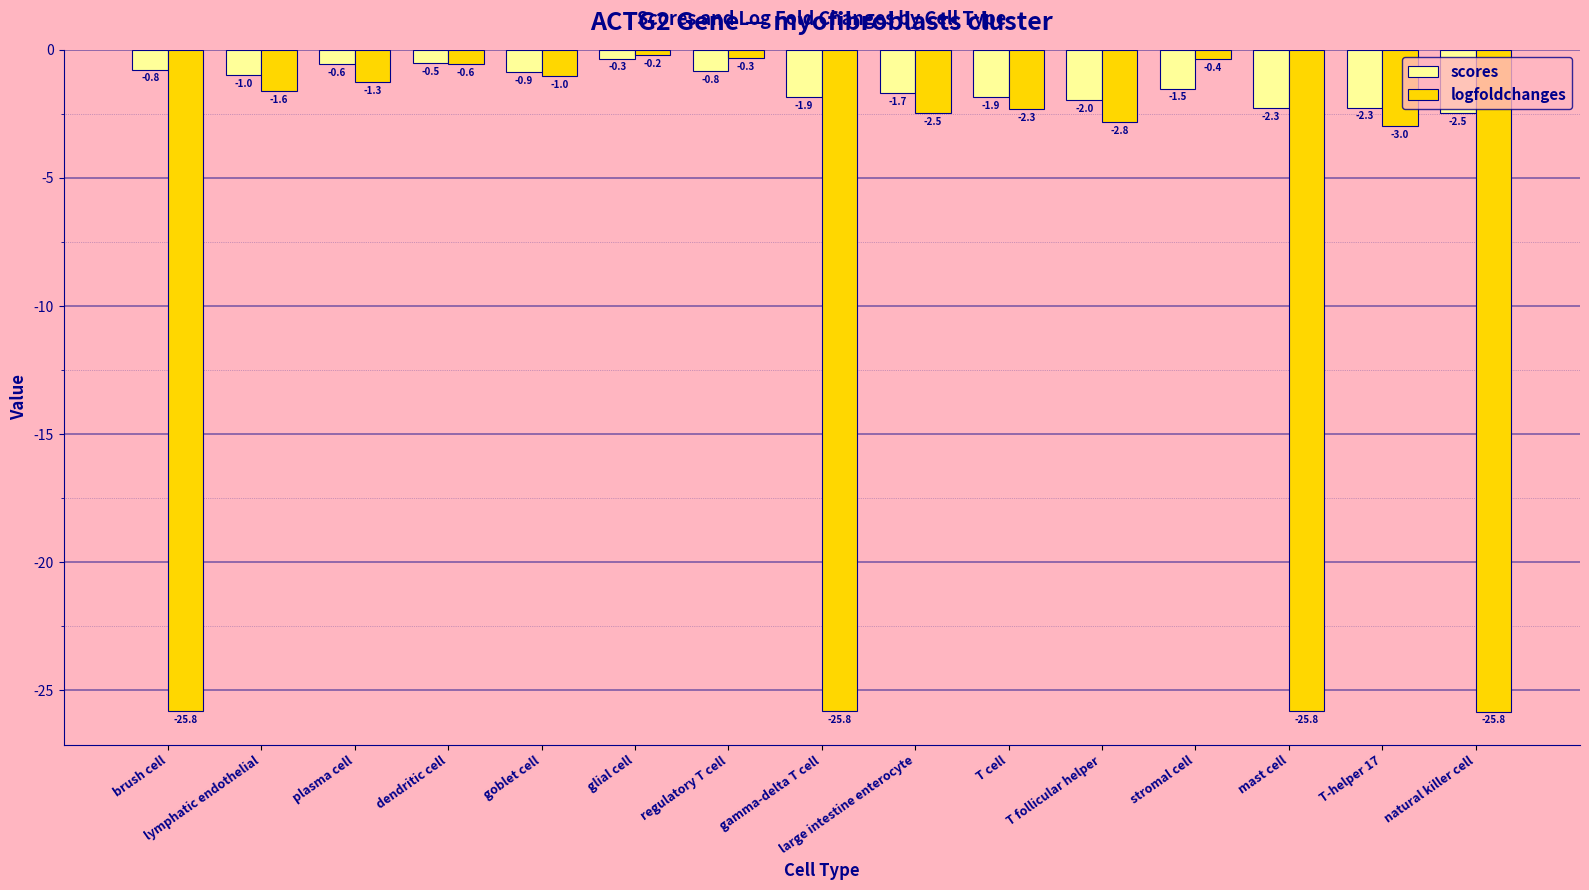

What is the difference between the second highest and minimum values in the logfoldchanges series?

25.5